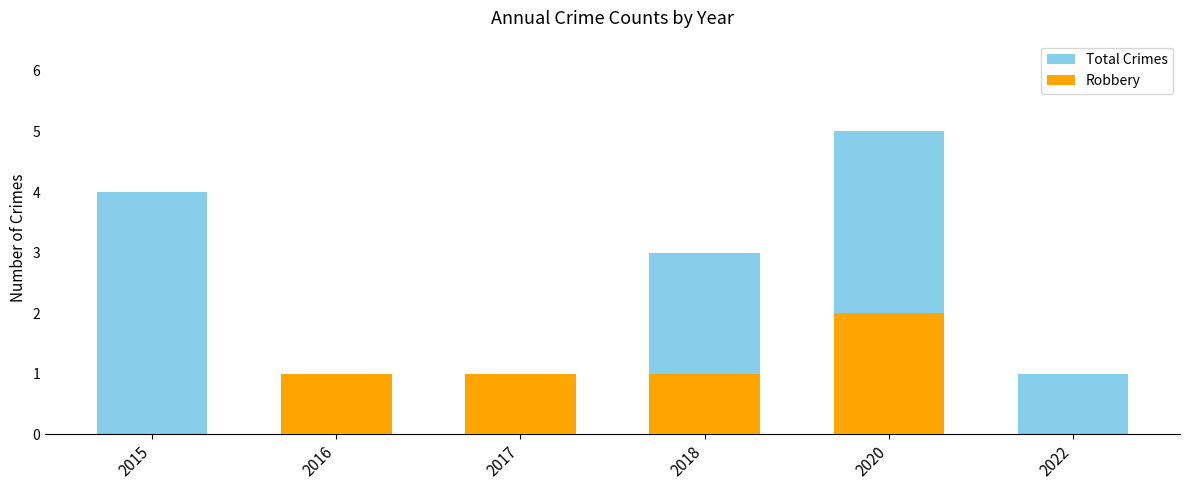

How many bars are there in total?

12